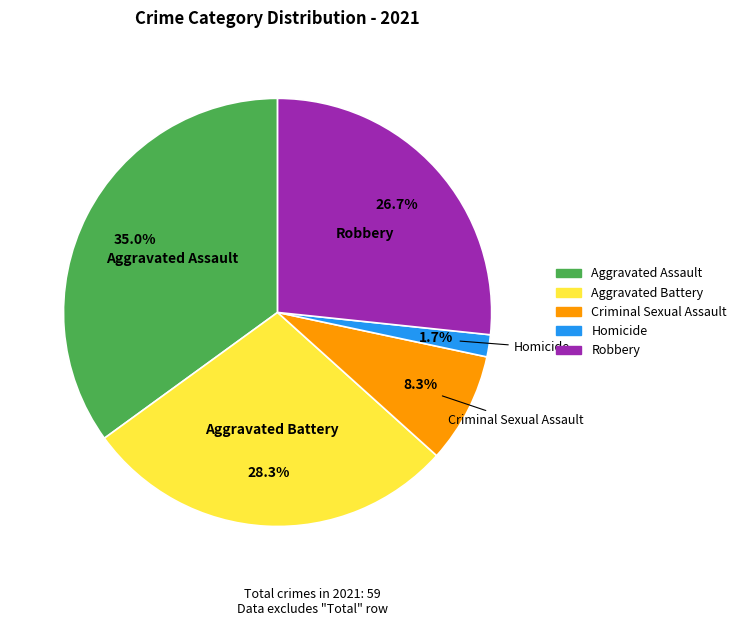

How many slices are in this pie chart?

5